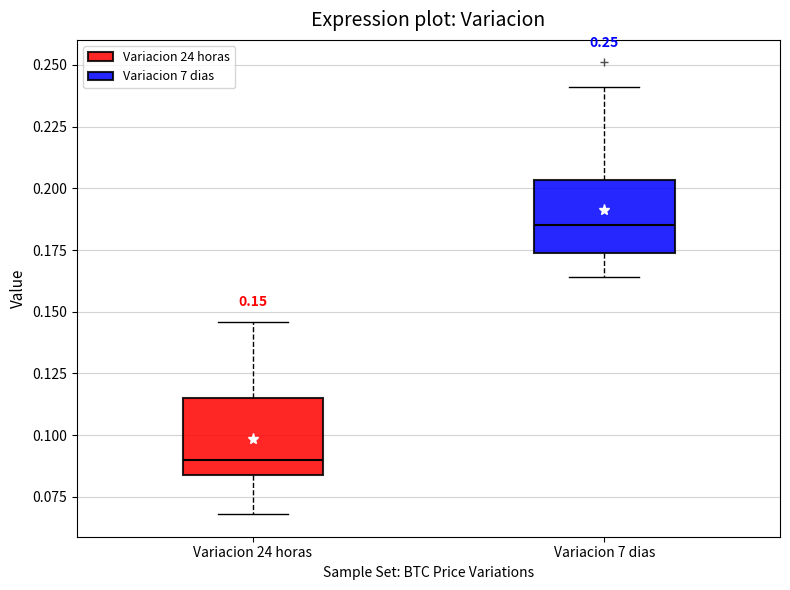

Which box's median line is the lowest?

Variacion 24 horas